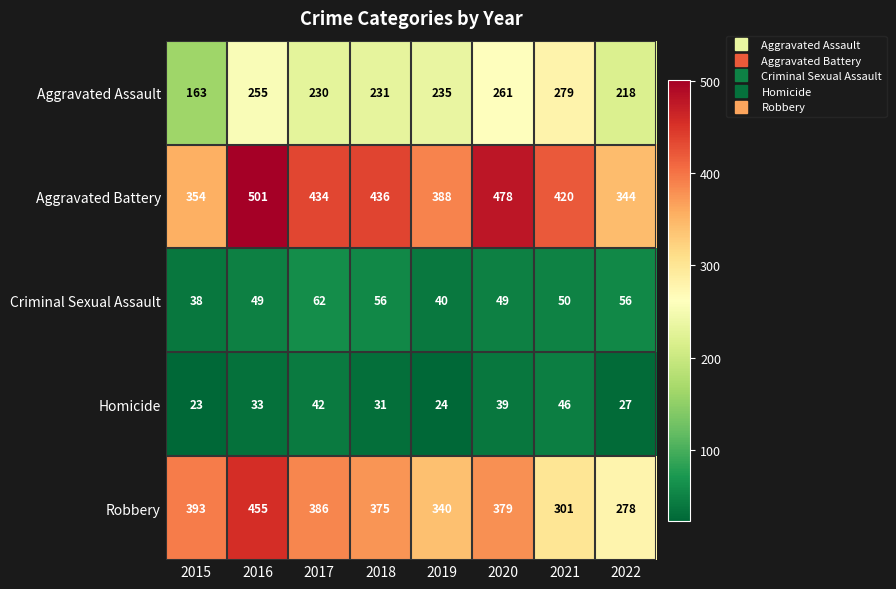

How many categories are shown in the chart?

8